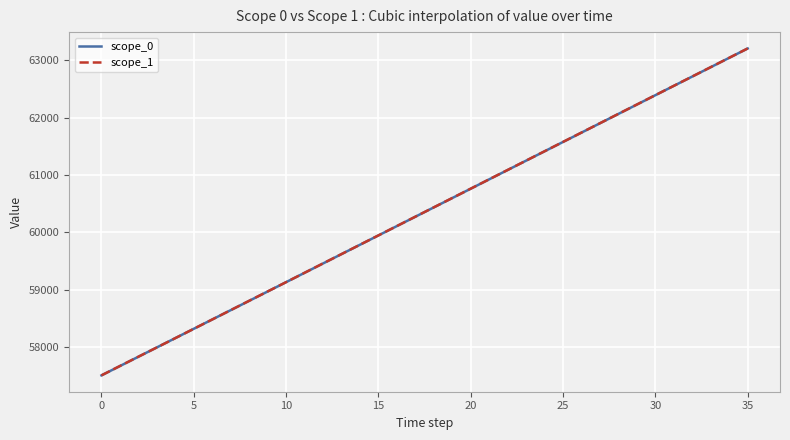

How many lines are shown in the chart?

2